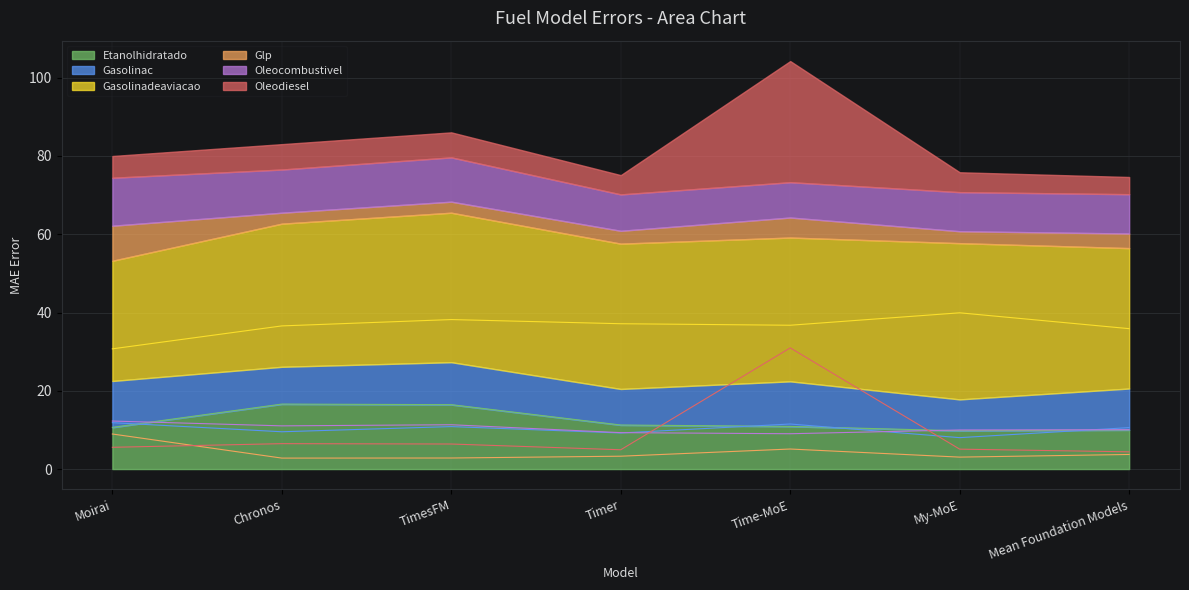

At TimesFM, list the series in order from largest to smallest.

Gasolinadeaviacao, Etanolhidratado, Oleocombustivel, Gasolinac, Oleodiesel, Glp